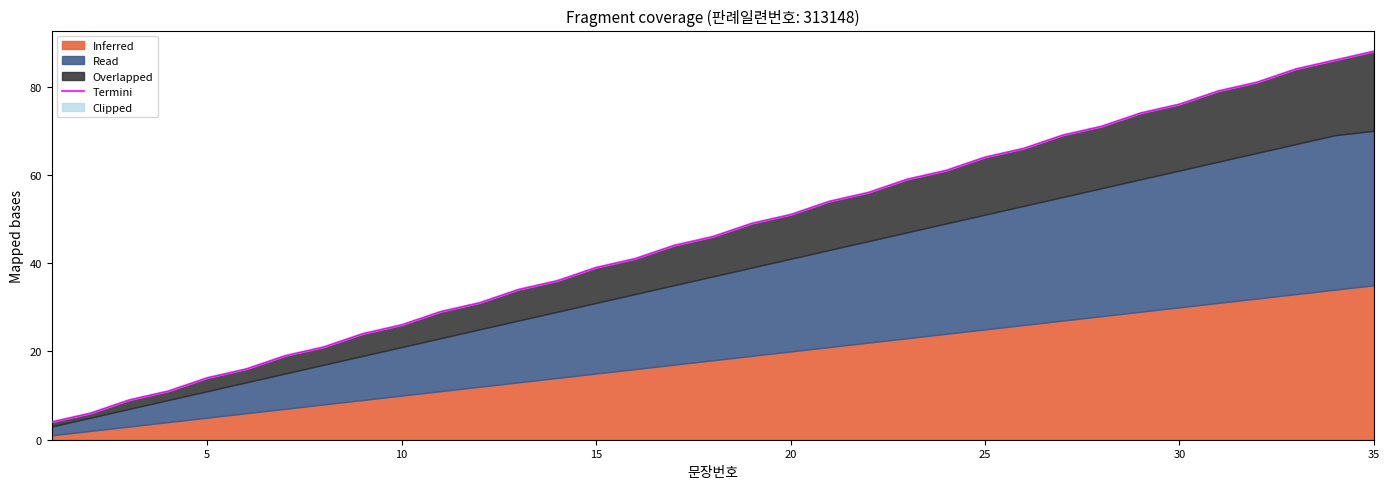

What is the maximum value shown in the chart?

88